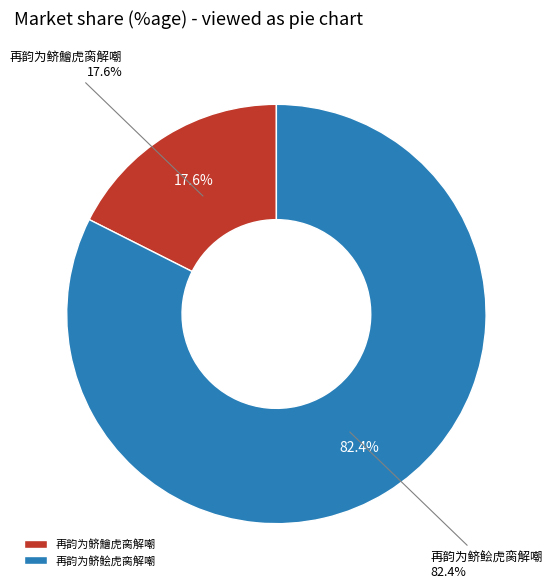

Combined, what portion of the pie is 再韵为鲚鱠虎脔解嘲 and 再韵为鲚鲙虎脔解嘲?

100.0%